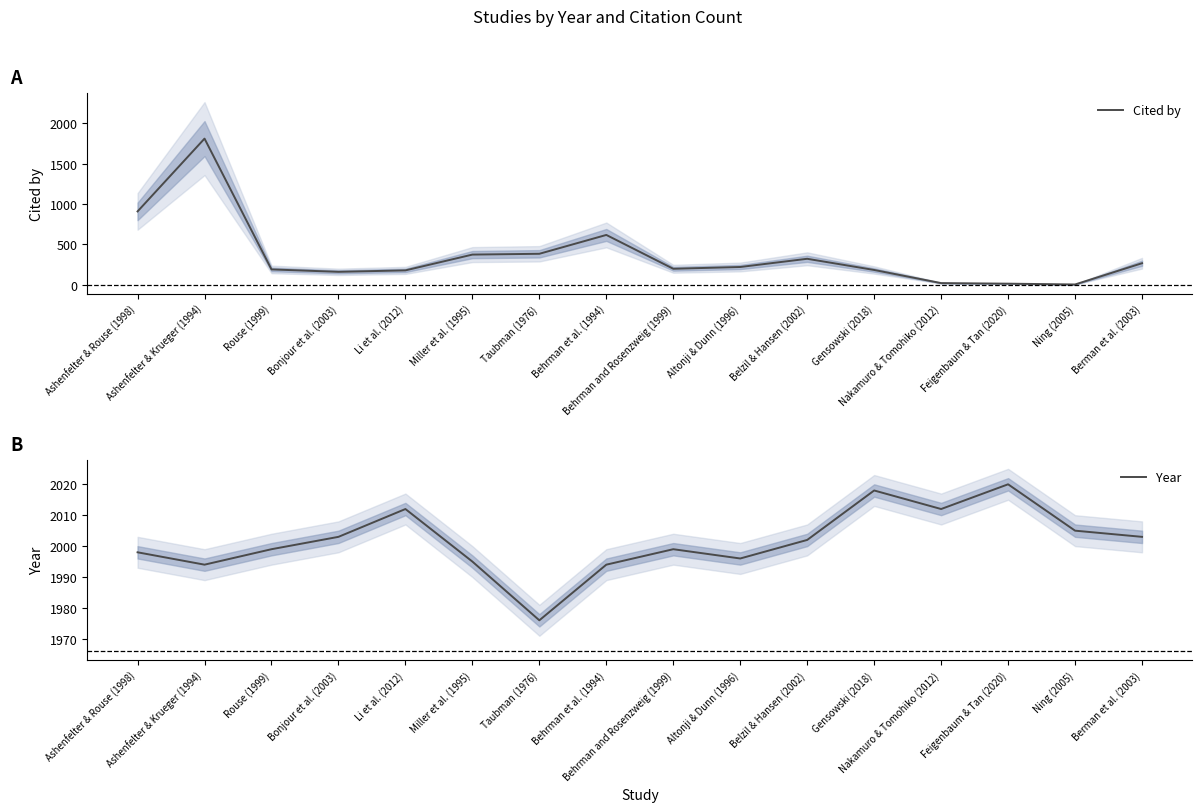

True or false: Year has a value of 2018 at Gensowski (2018).

True